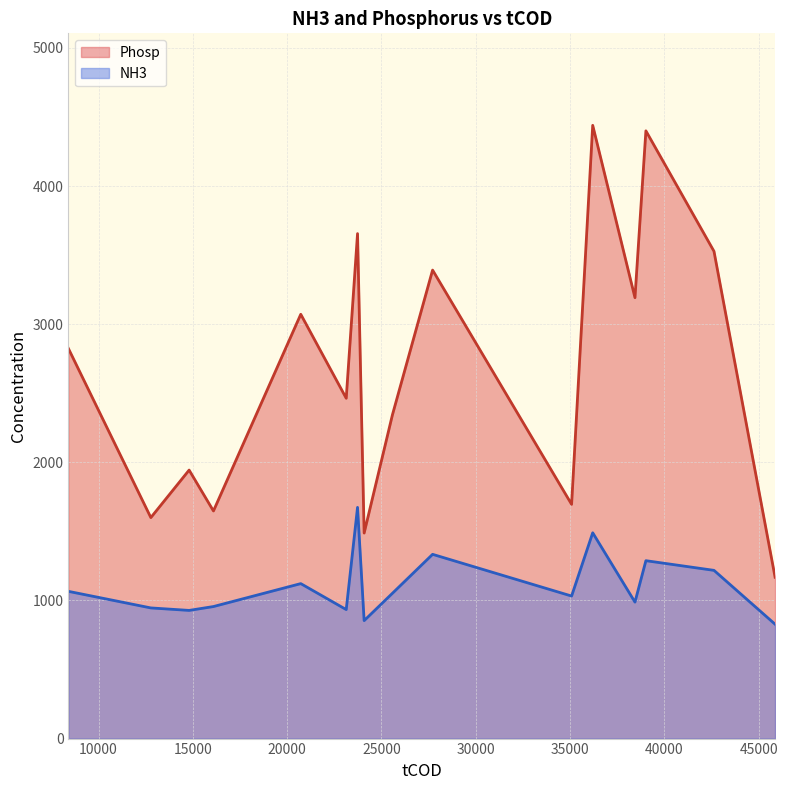

Which series has the largest total across all categories?

Phosp